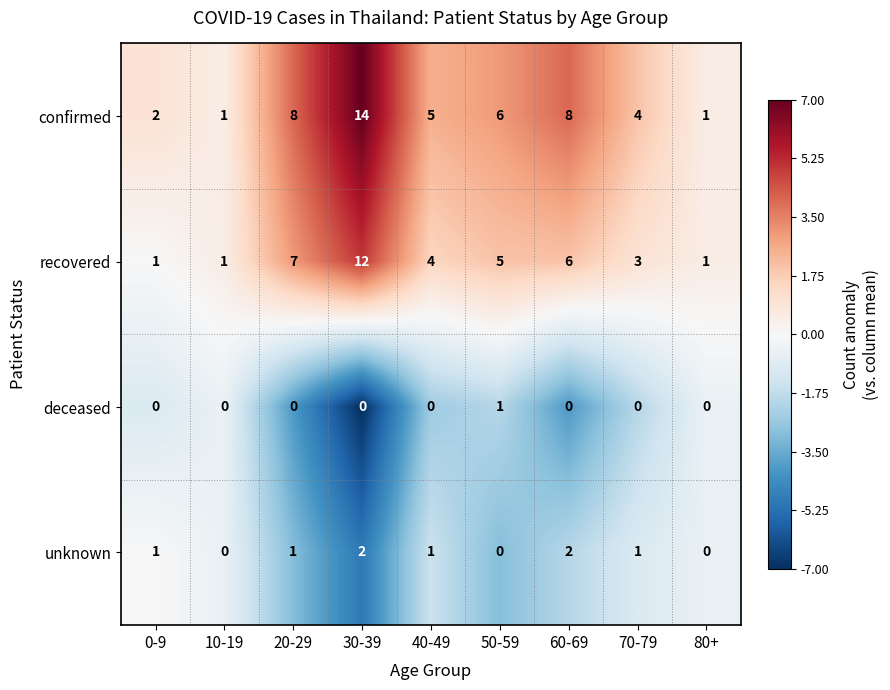

What is the sum of all recovered values?

40